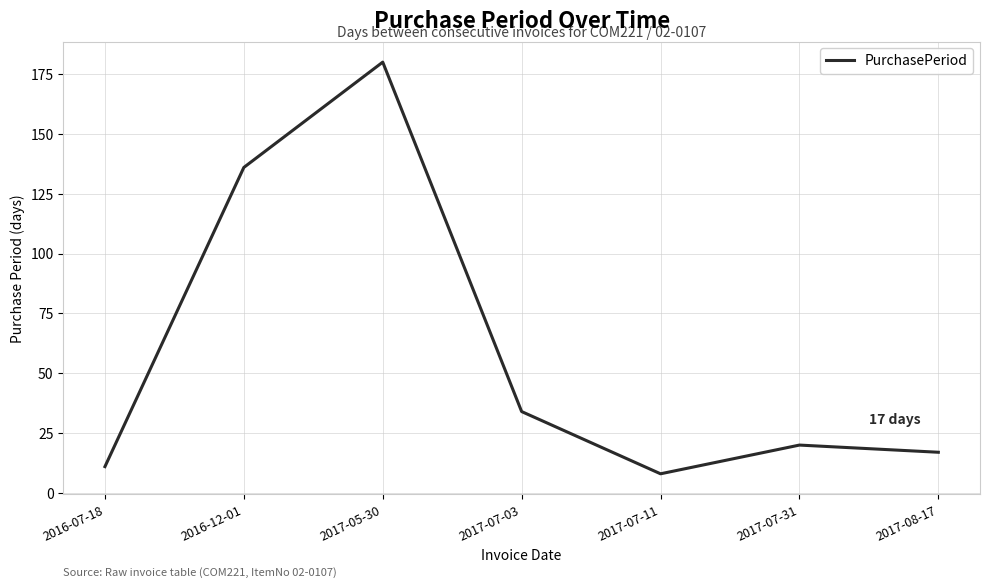

How many categories are shown in the chart?

7